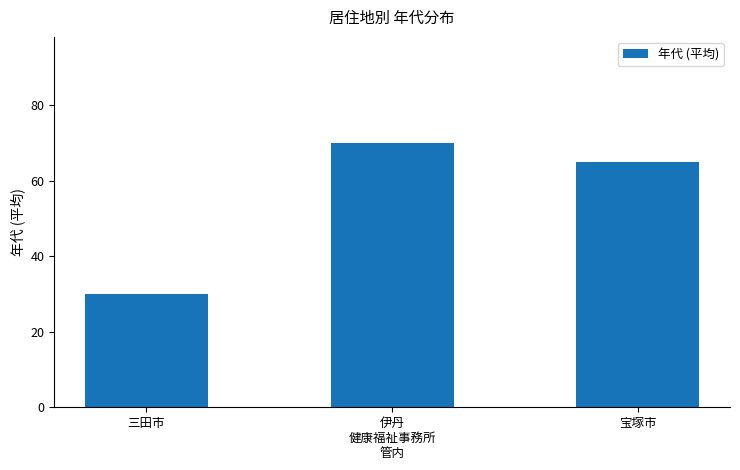

True or false: the data shows 65 at 宝塚市.

True